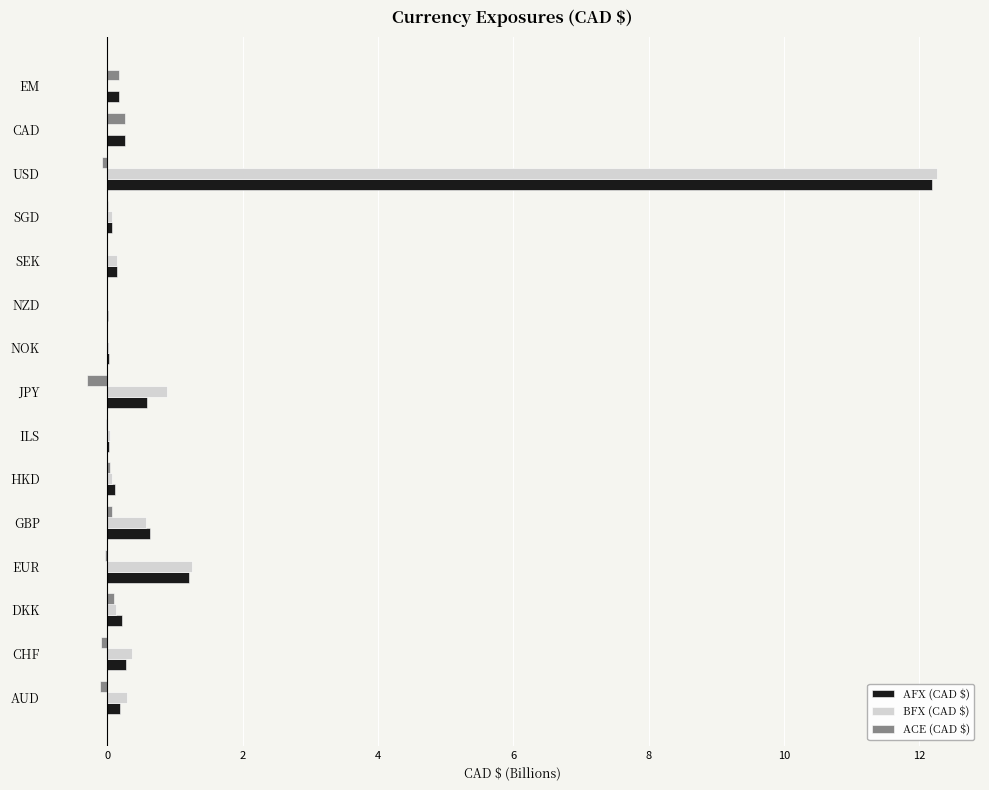

At which category is the sum across all series the highest?

USD